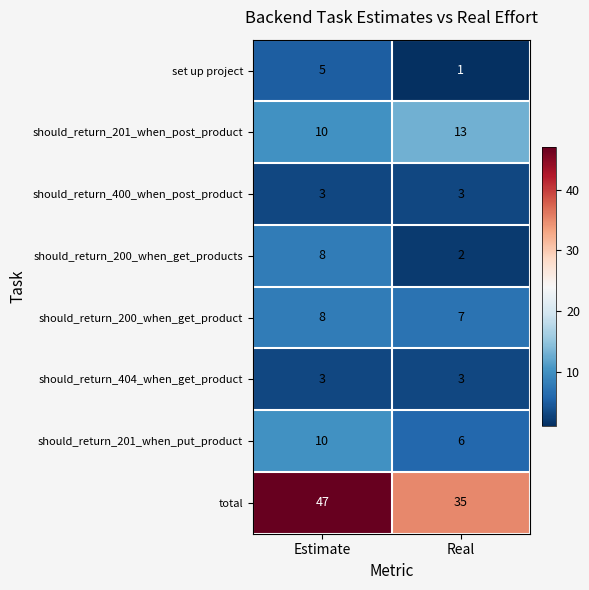

Between Estimate and Real, which series saw the biggest shift?

total